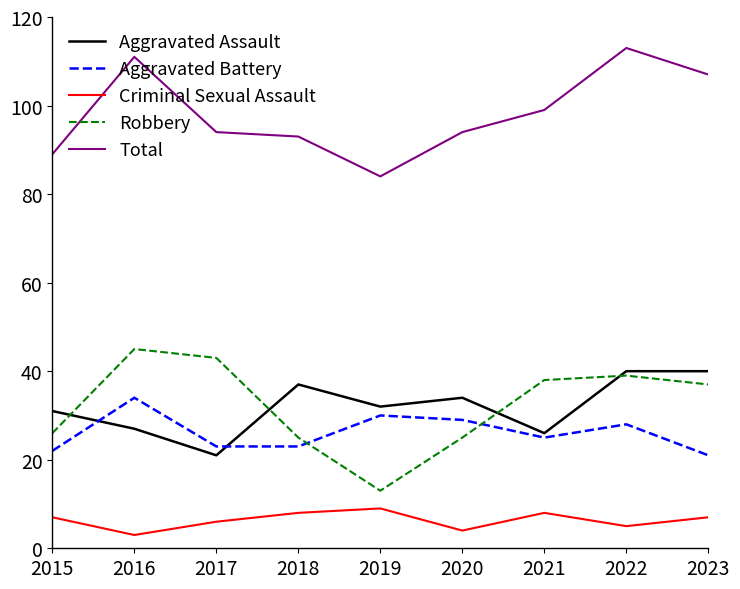

How many interior local peaks does the Total series have?

2